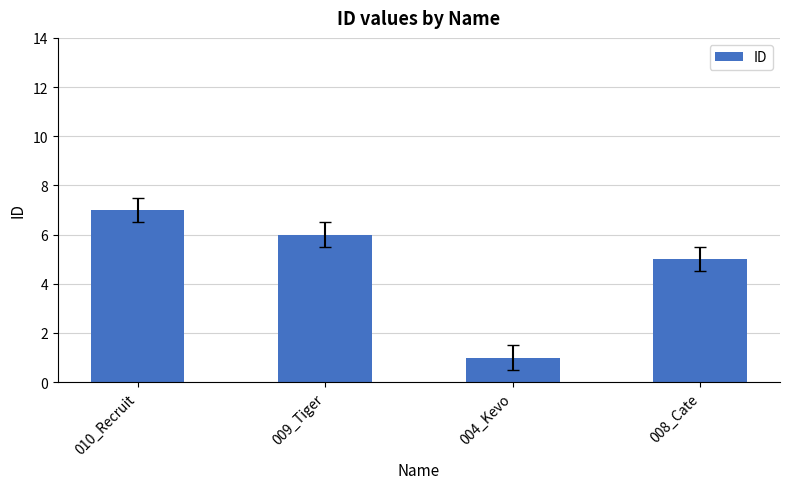

Reading left to right, list all the values displayed in this chart.

7	6	1	5